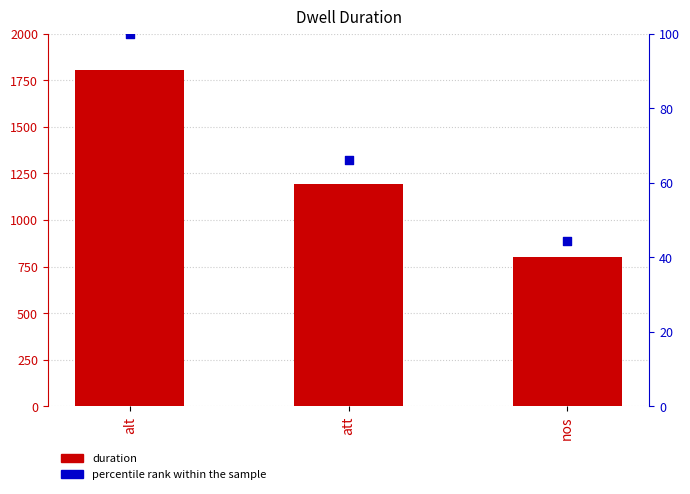

Which series reaches the maximum Y coordinate?

duration